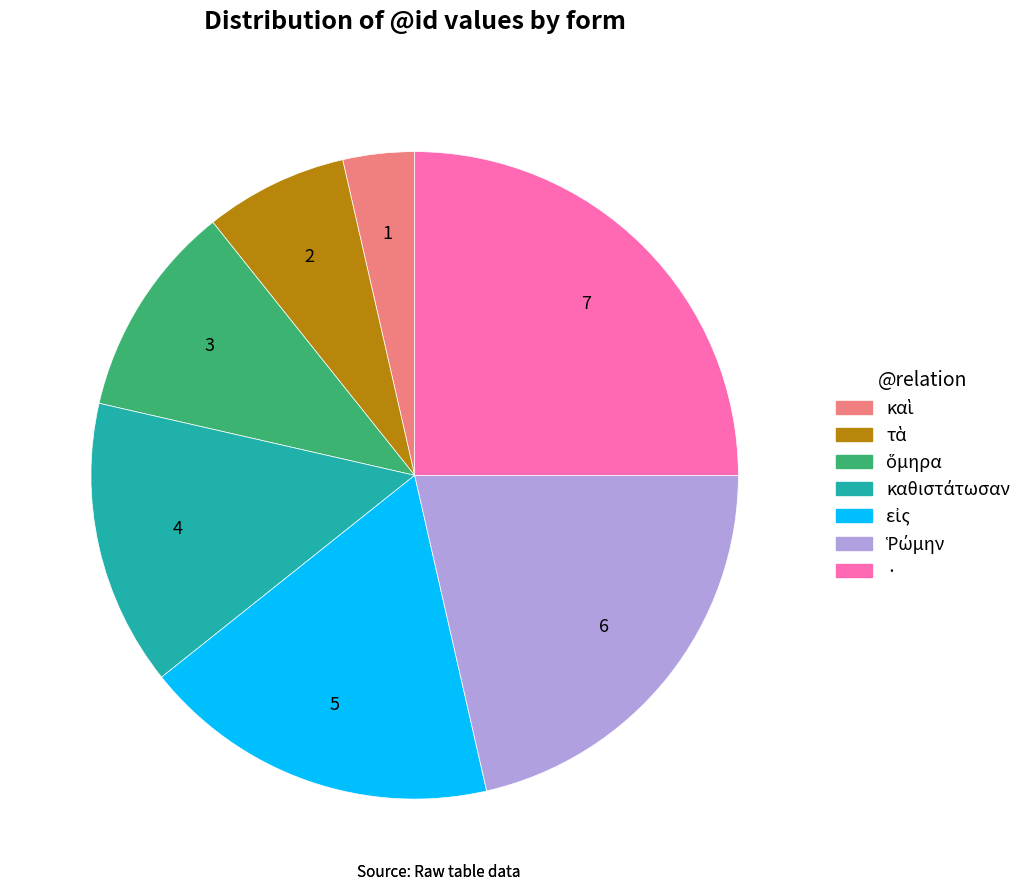

Is there a majority slice in this chart?

No